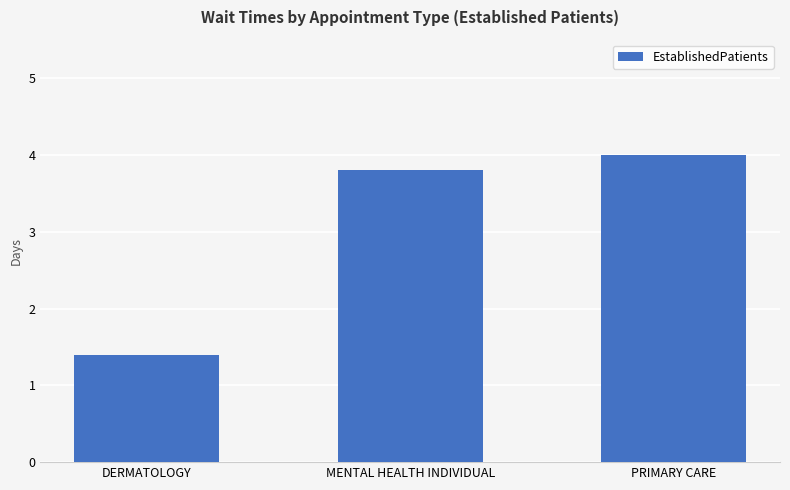

Which has a higher value, MENTAL HEALTH INDIVIDUAL or DERMATOLOGY?

MENTAL HEALTH INDIVIDUAL